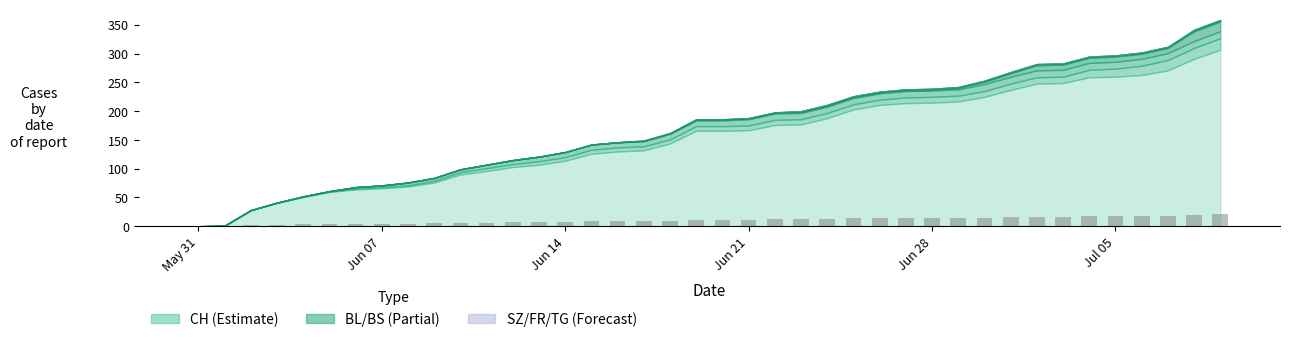

What is the greatest value displayed?

20.5